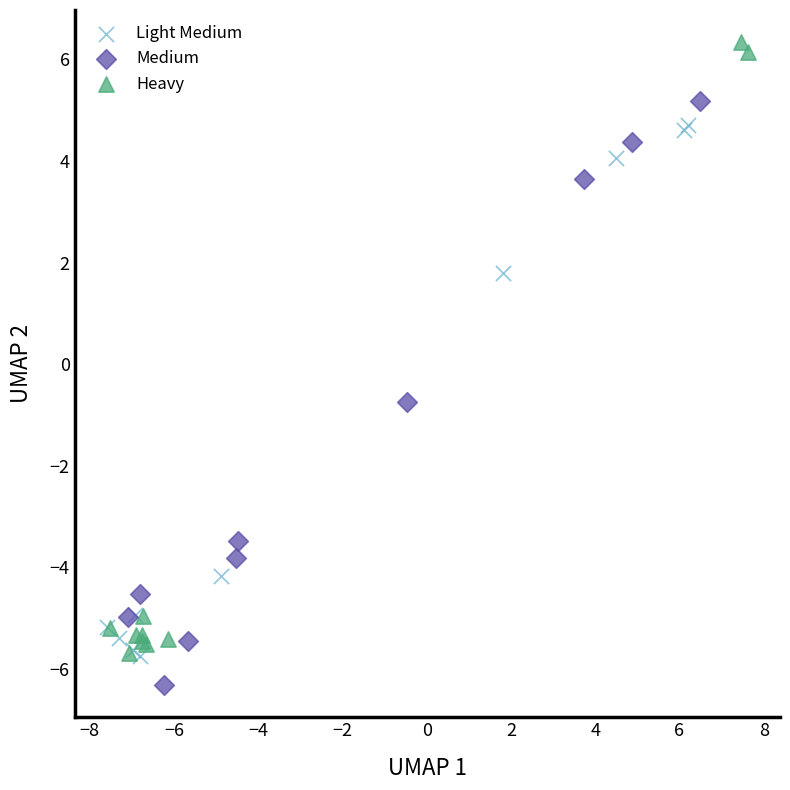

Which series contains the lowest Y value?

Medium